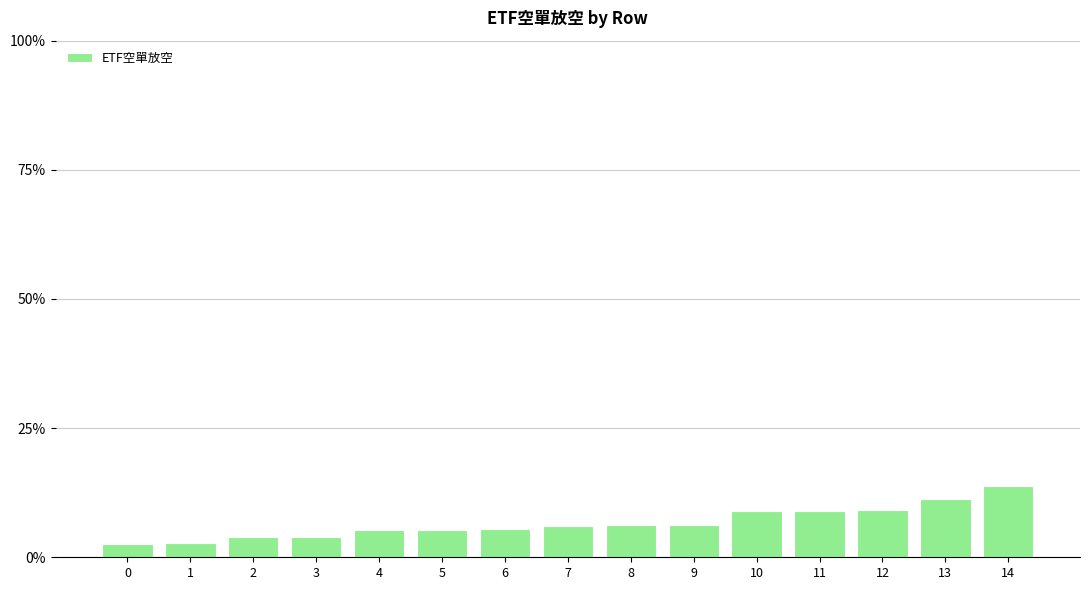

How many values exceed 6?

8